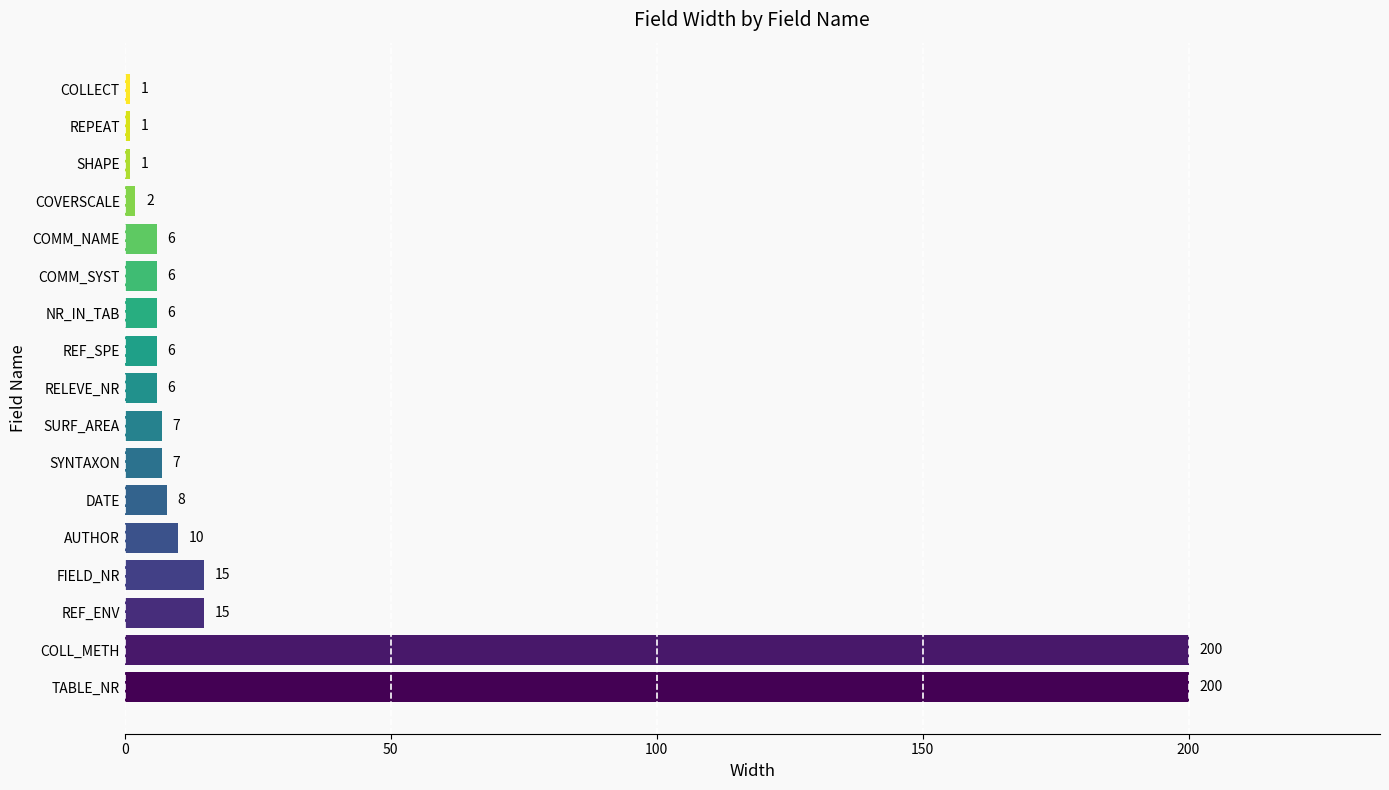

Reading bottom to top, transcribe all the data shown in this chart.

200	200	15	15	10	8	7	7	6	6	6	6	6	2	1	1	1